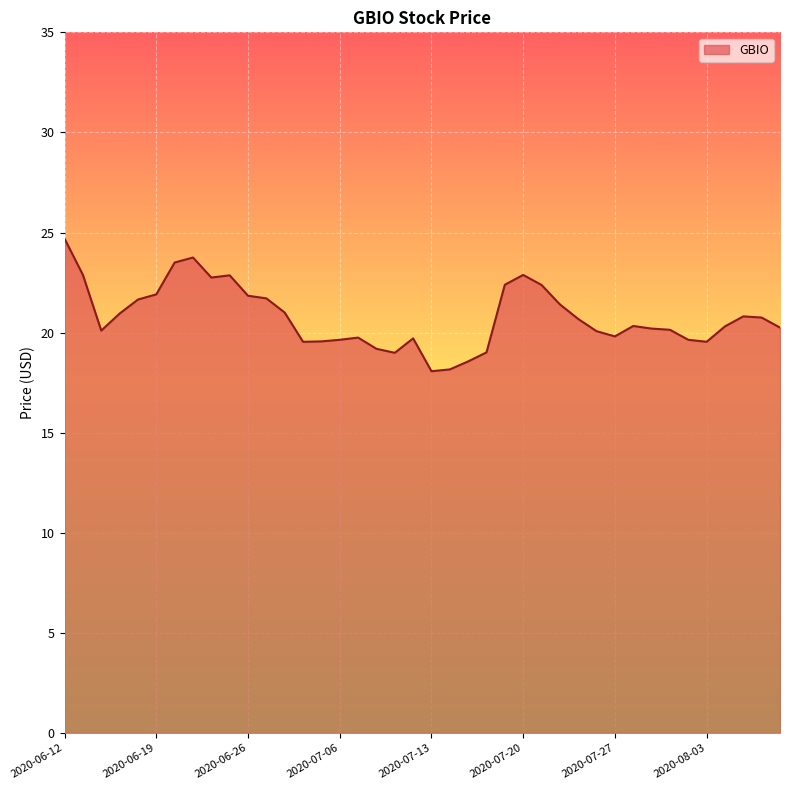

What is the maximum value shown in the chart?

24.7